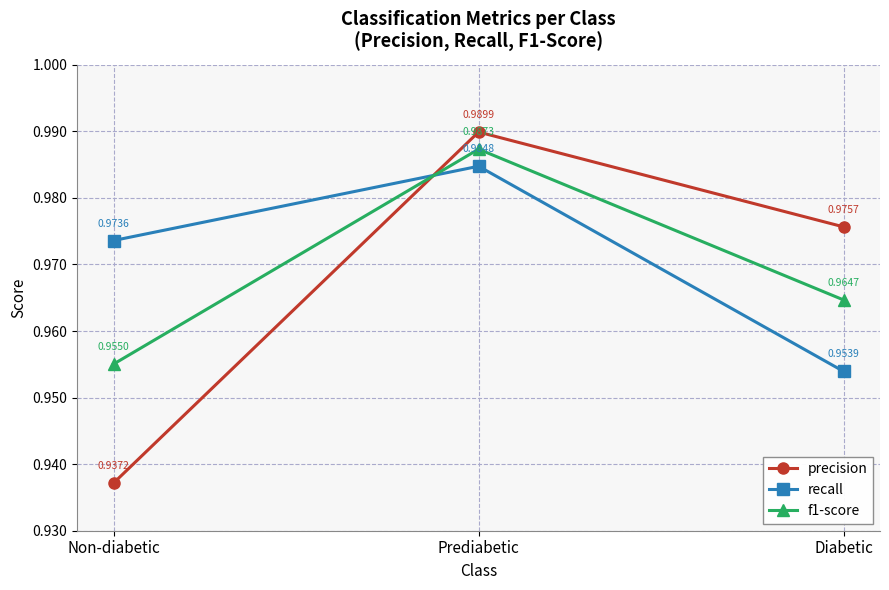

What is the sum of the recall values at Non-diabetic and Diabetic?

1.9